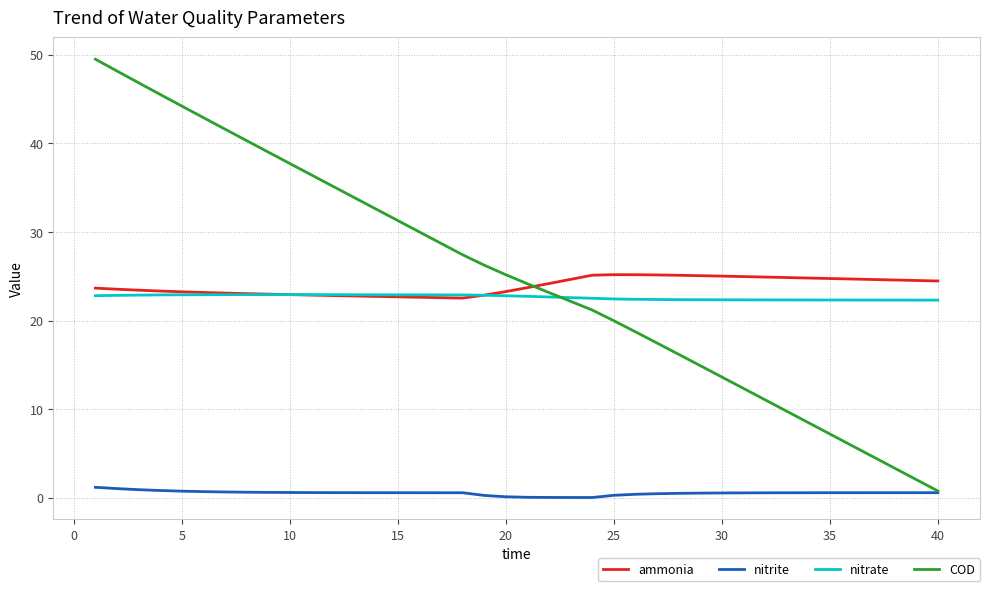

Which series has the largest range (max minus min)?

COD